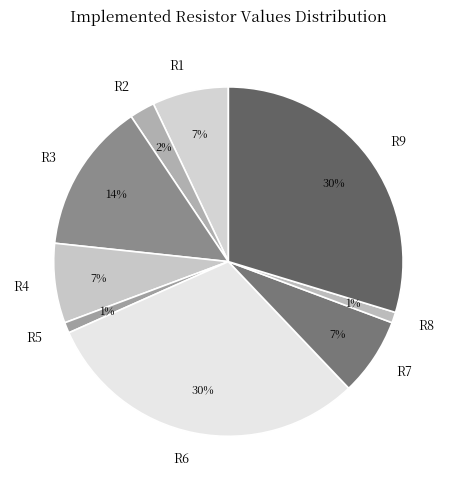

True or false: R5 accounts for 1% of the total.

True